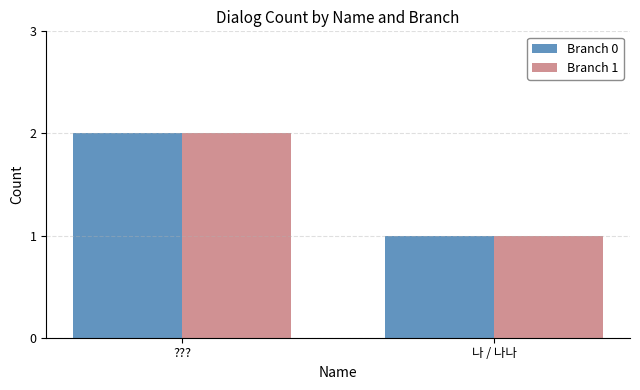

How many values in the Branch 1 series are below 2?

1